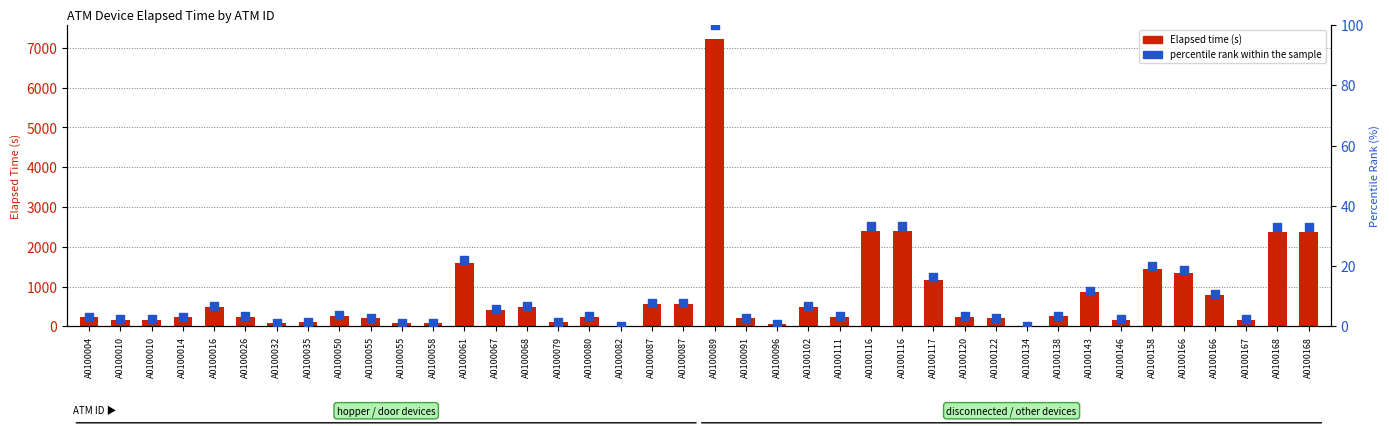

Which series has the largest Y range (max minus min)?

Elapsed time (s)